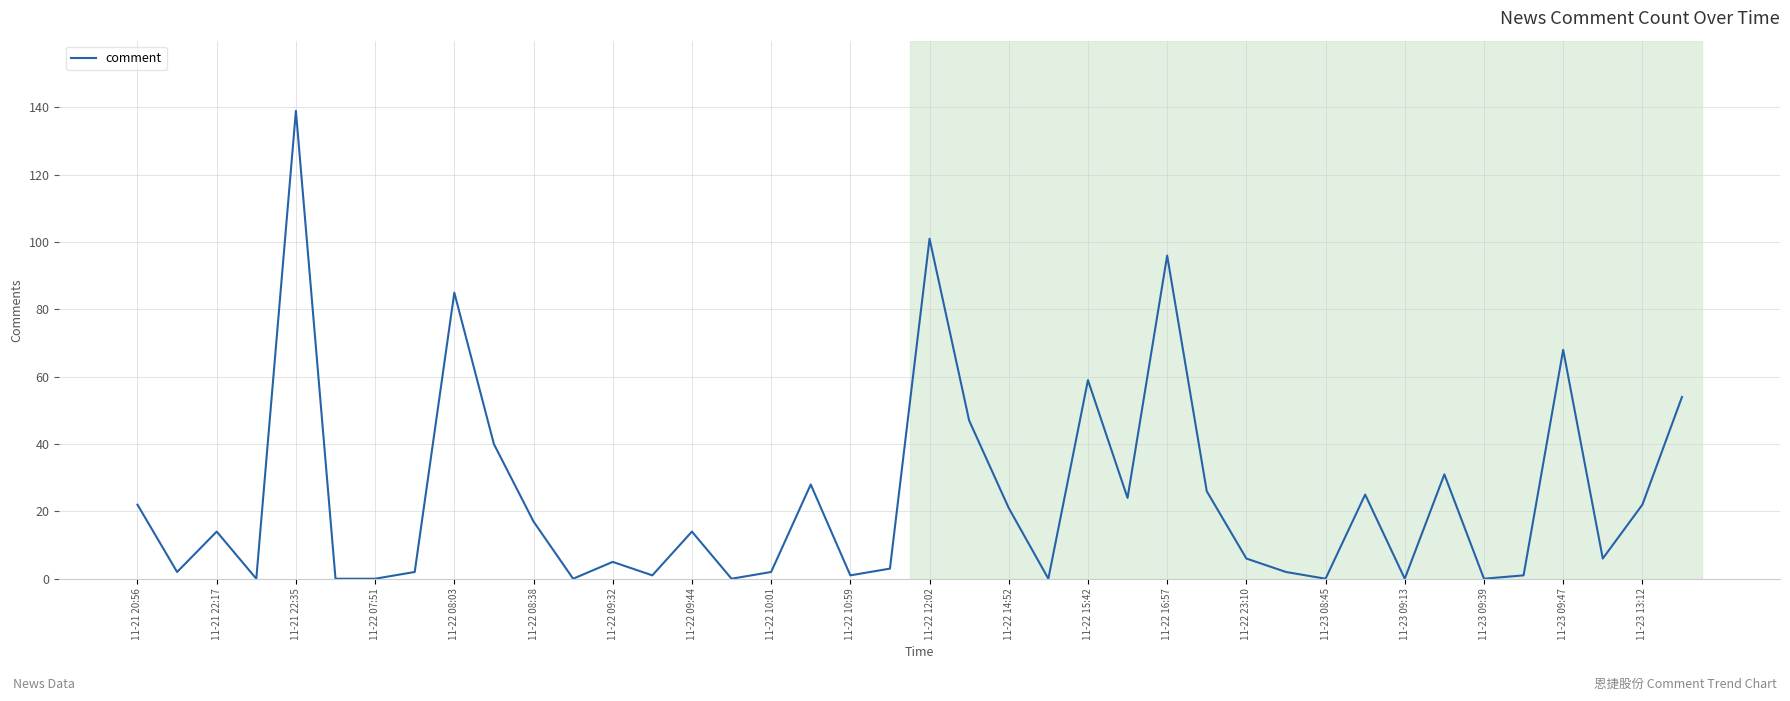

What is the greatest value displayed?

139